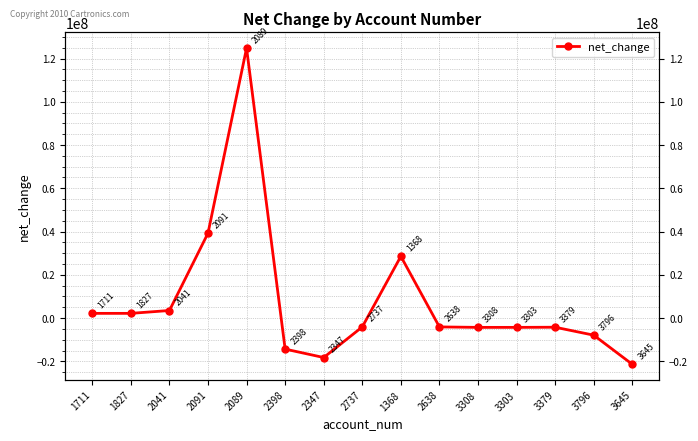

Rank the categories by value from highest to lowest.

2089, 2091, 1368, 2041, 1711, 1827, 2737, 2638, 3379, 3308, 3303, 3796, 2398, 2347, 3645